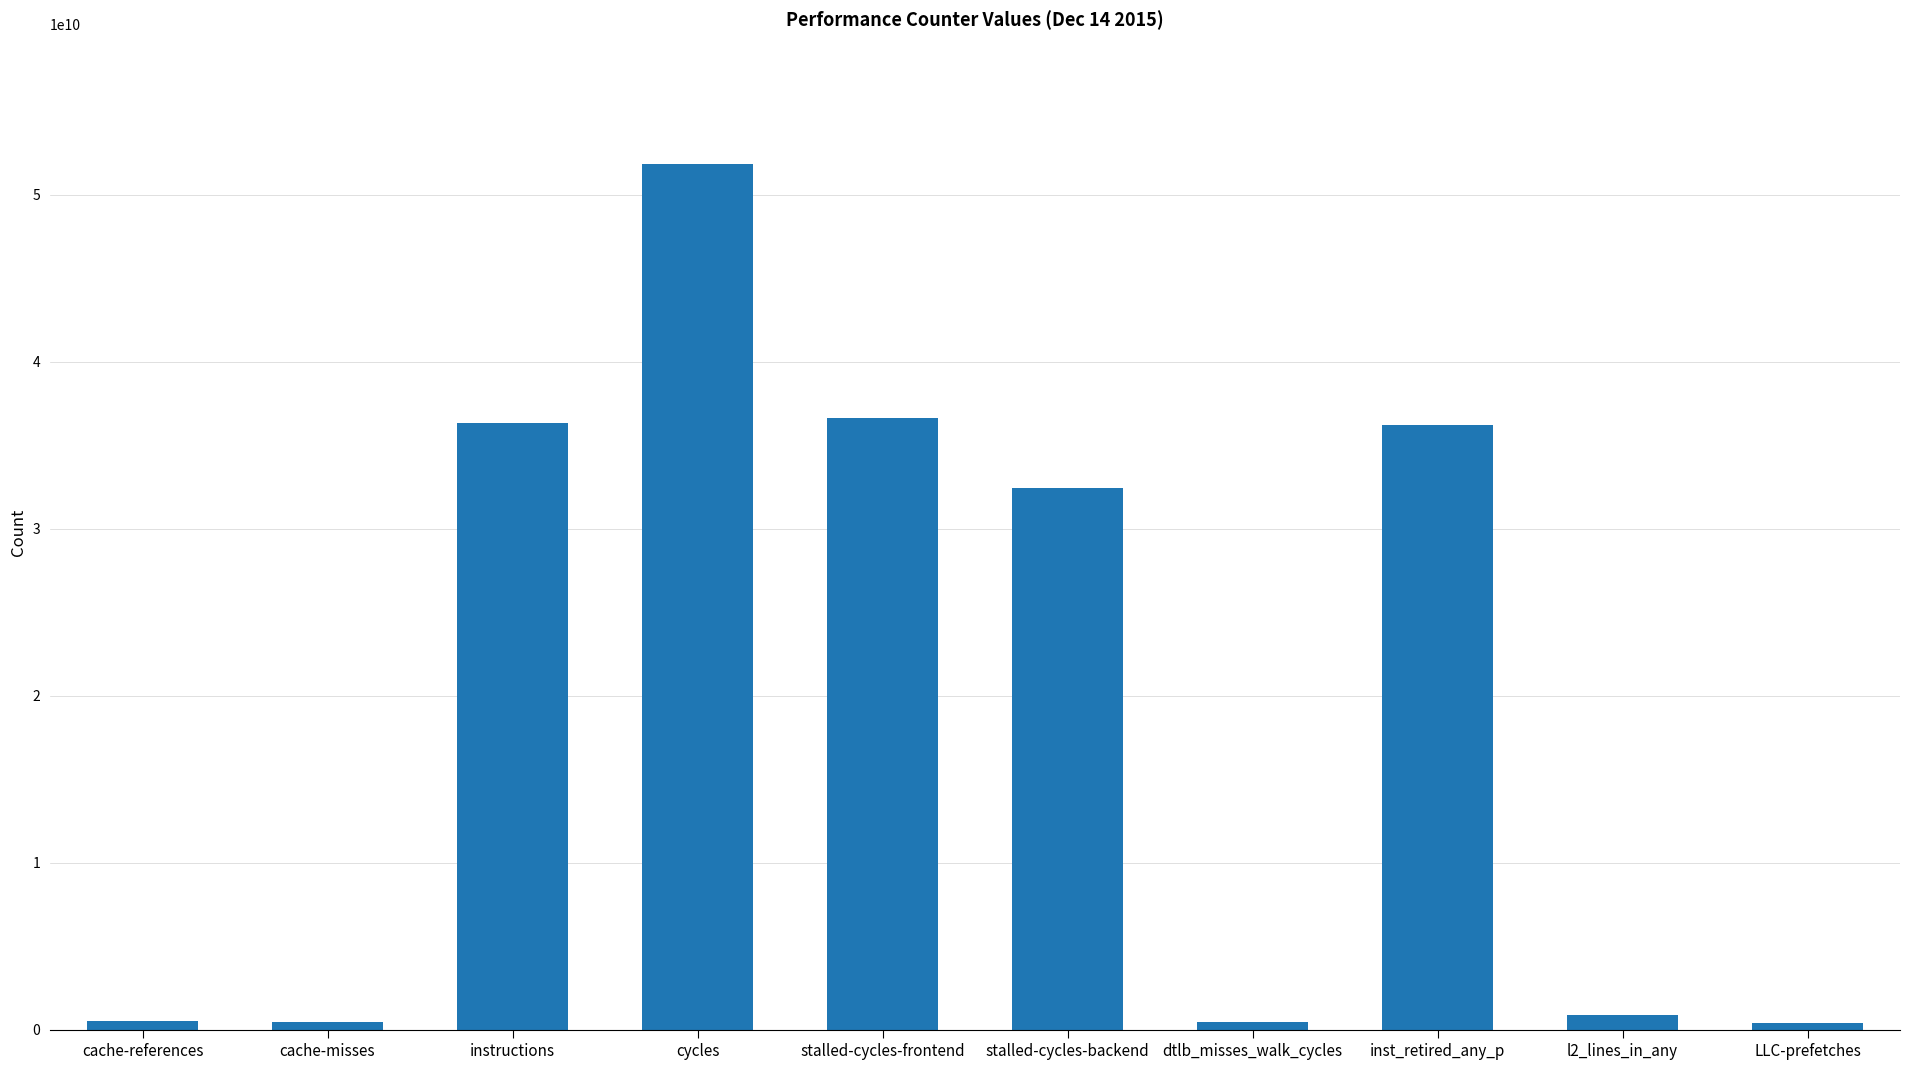

At which label is the value closest to 26122951384?

stalled-cycles-backend